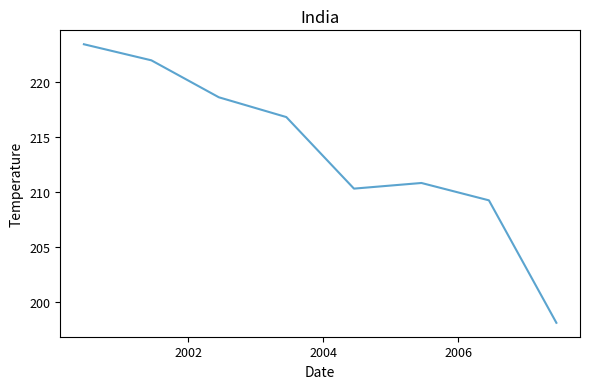

What is the maximum value shown in the chart?

223.5